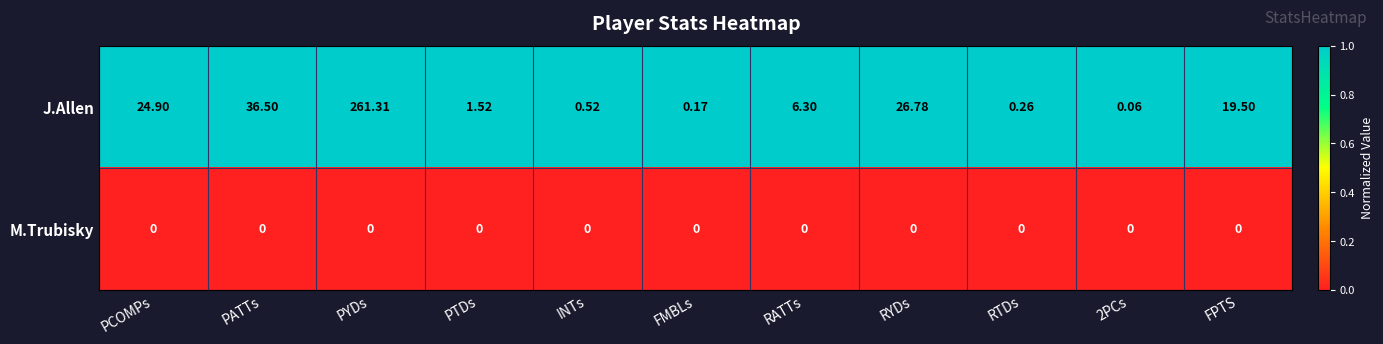

At RATTs, list the series in order from smallest to largest.

M.Trubisky, J.Allen